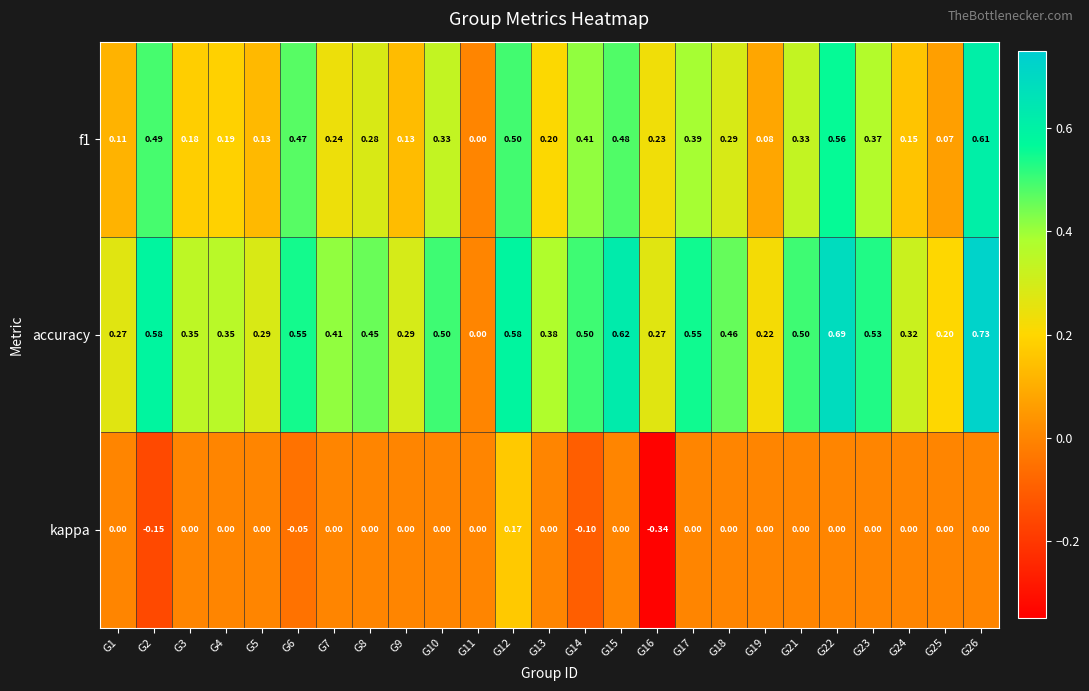

Is the value of accuracy at G10 greater than the value of kappa at G19?

Yes